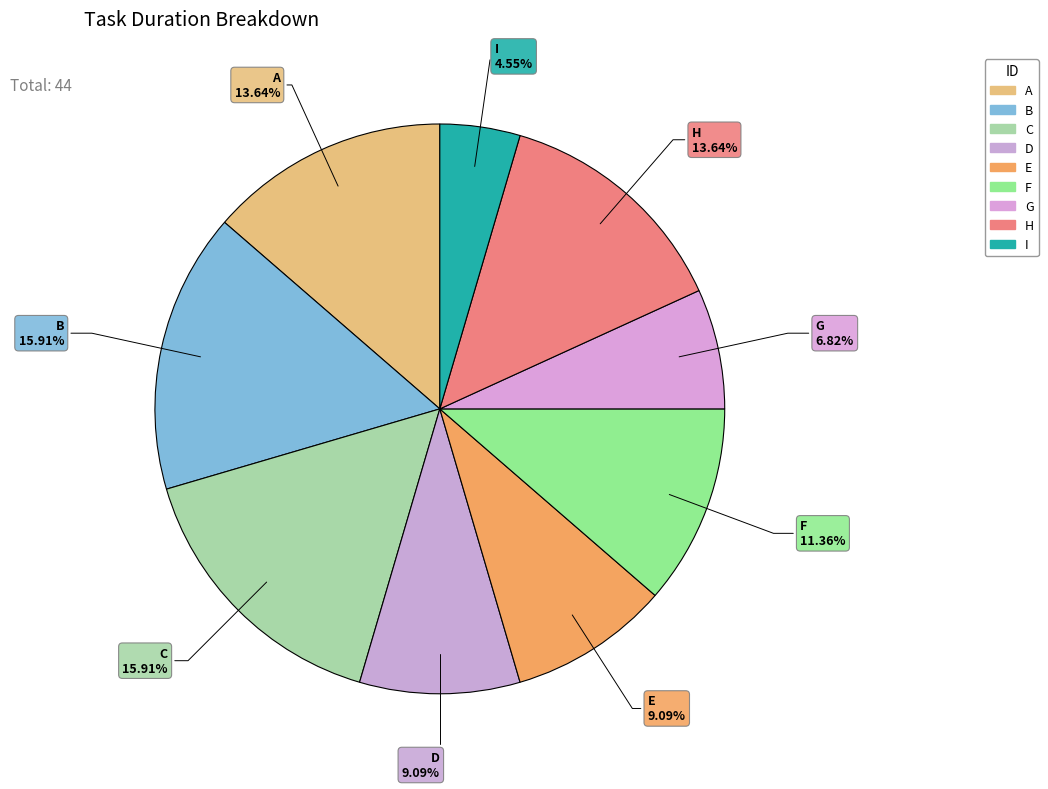

What is the change in value from F to I?

-3